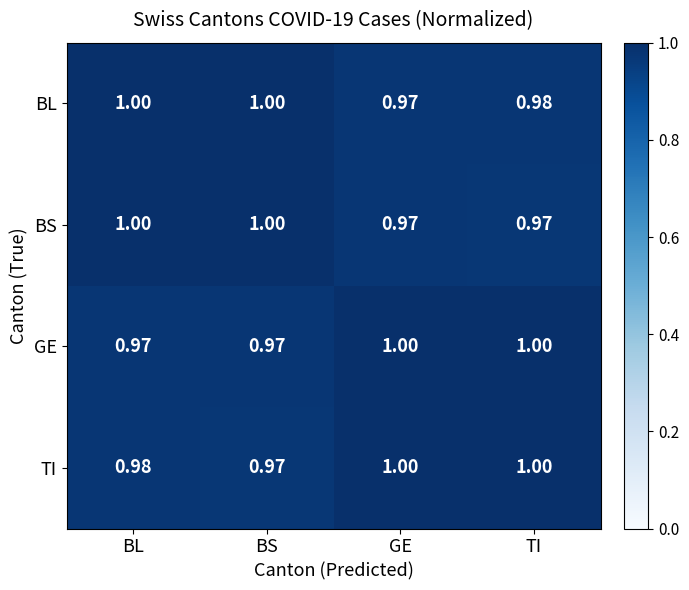

Which series changed the most between GE and TI?

BL